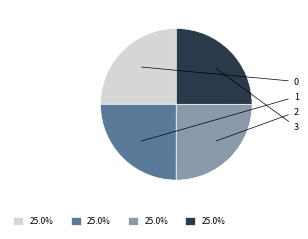

Between 0 and 2, which is larger?

2